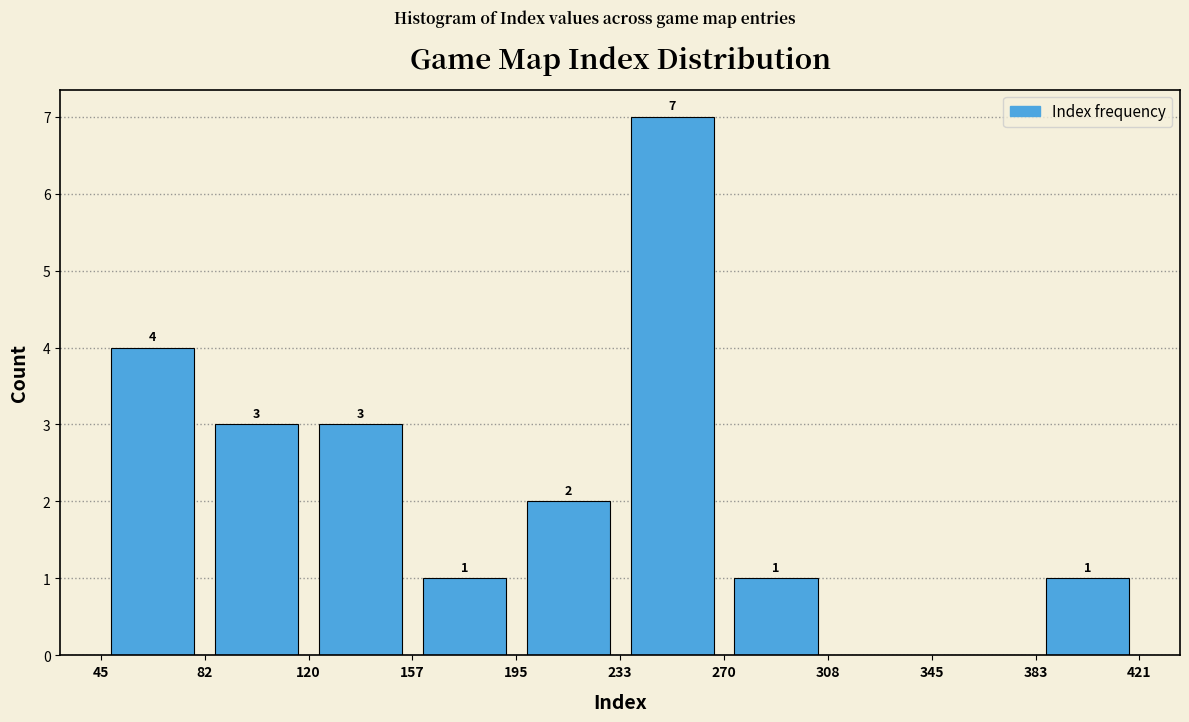

Which range on the x-axis has the tallest bar?

233 to 270